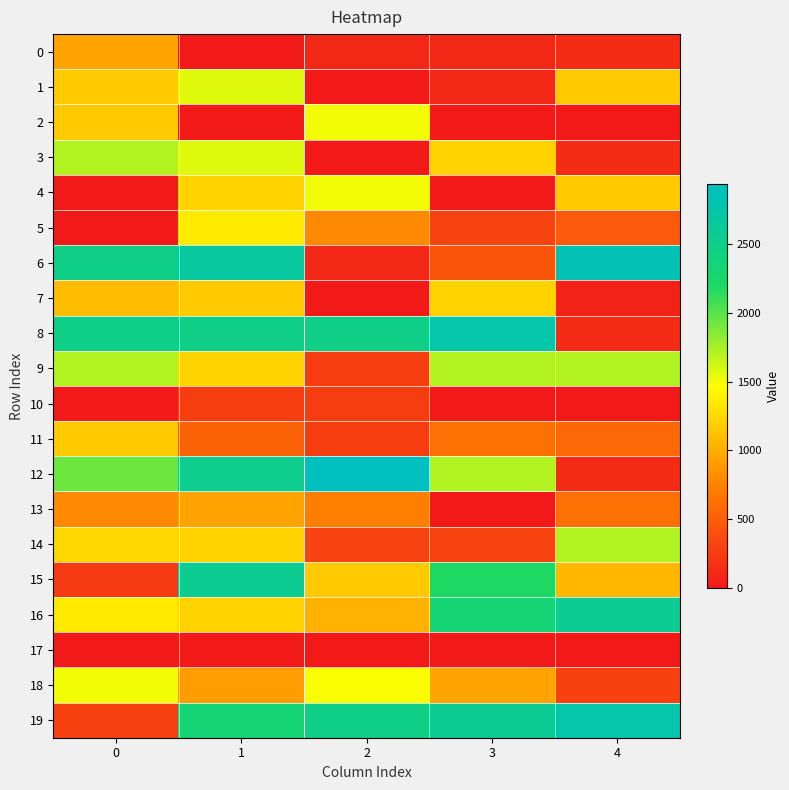

At which category is the sum across all series the highest?

1